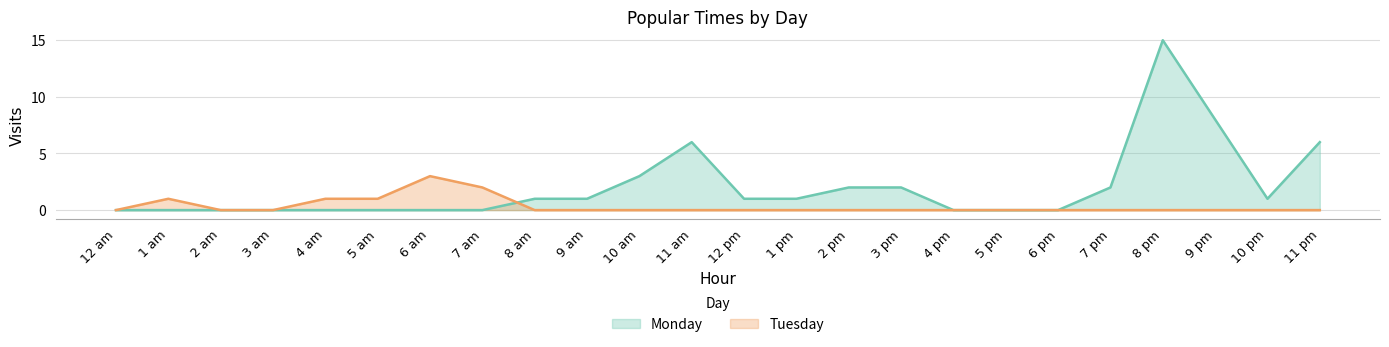

Rank the categories by Monday value from lowest to highest.

12 am, 1 am, 2 am, 3 am, 4 am, 5 am, 6 am, 7 am, 4 pm, 5 pm, 6 pm, 8 am, 9 am, 12 pm, 1 pm, 10 pm, 2 pm, 3 pm, 7 pm, 10 am, 11 am, 11 pm, 9 pm, 8 pm